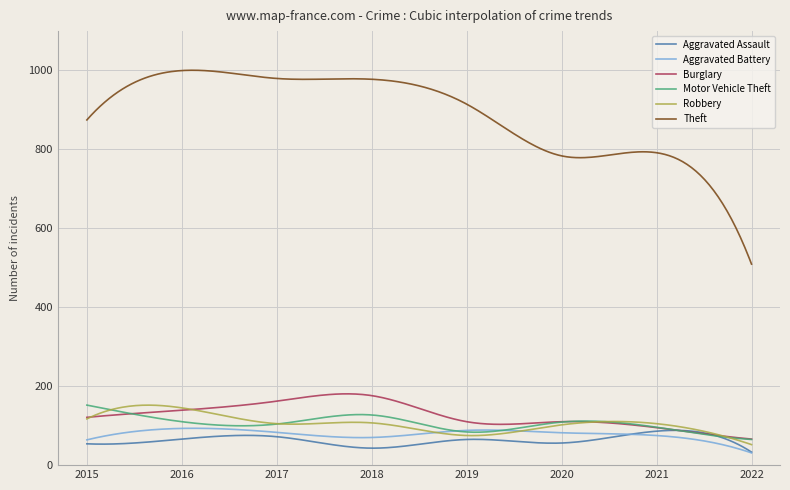

How many series are shown in this chart?

6